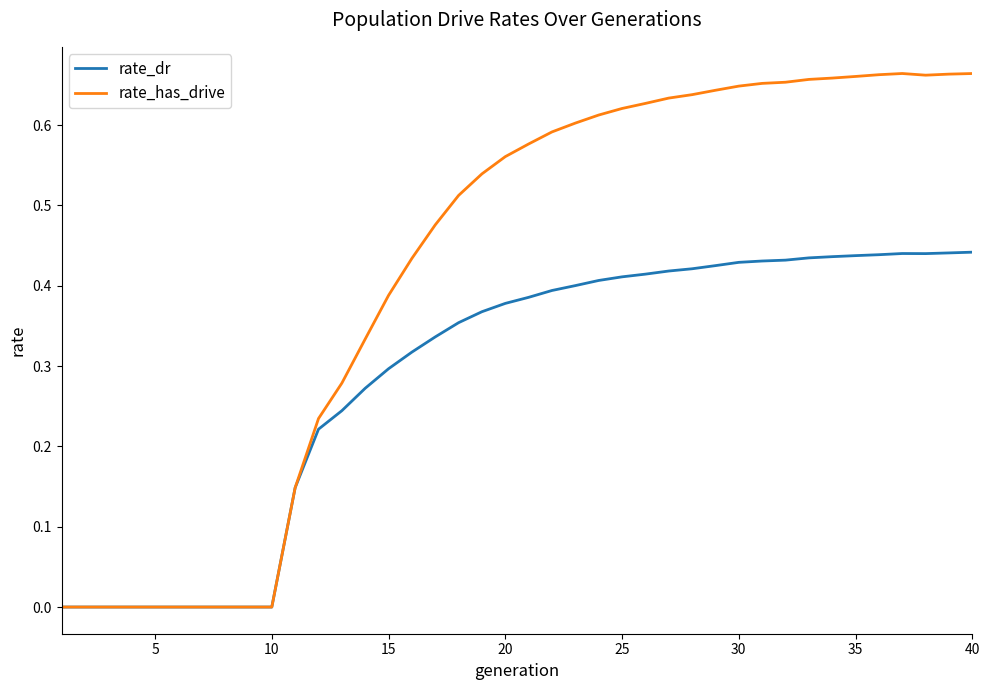

Which series has the largest range (max minus min)?

rate_has_drive